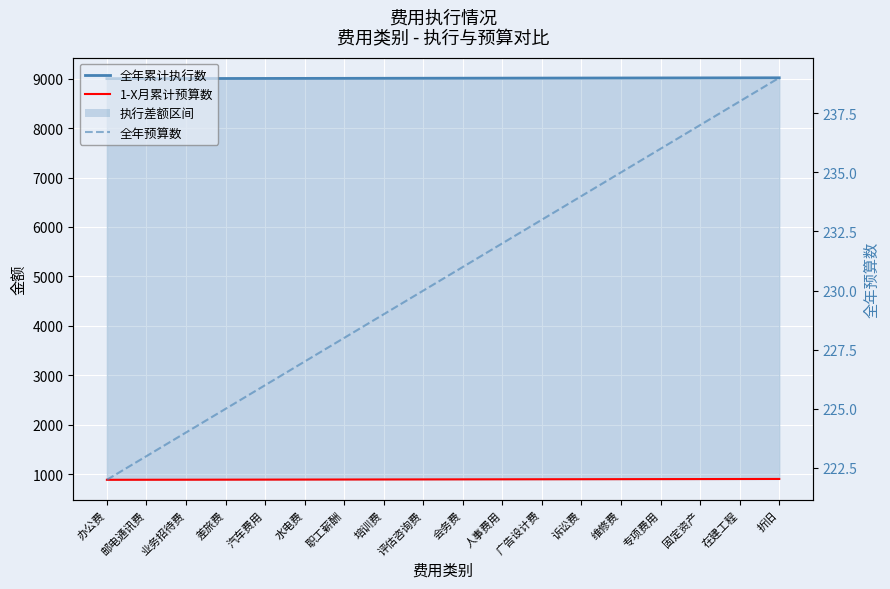

How many values in the 1-X月累计预算数 series exceed 897?

8